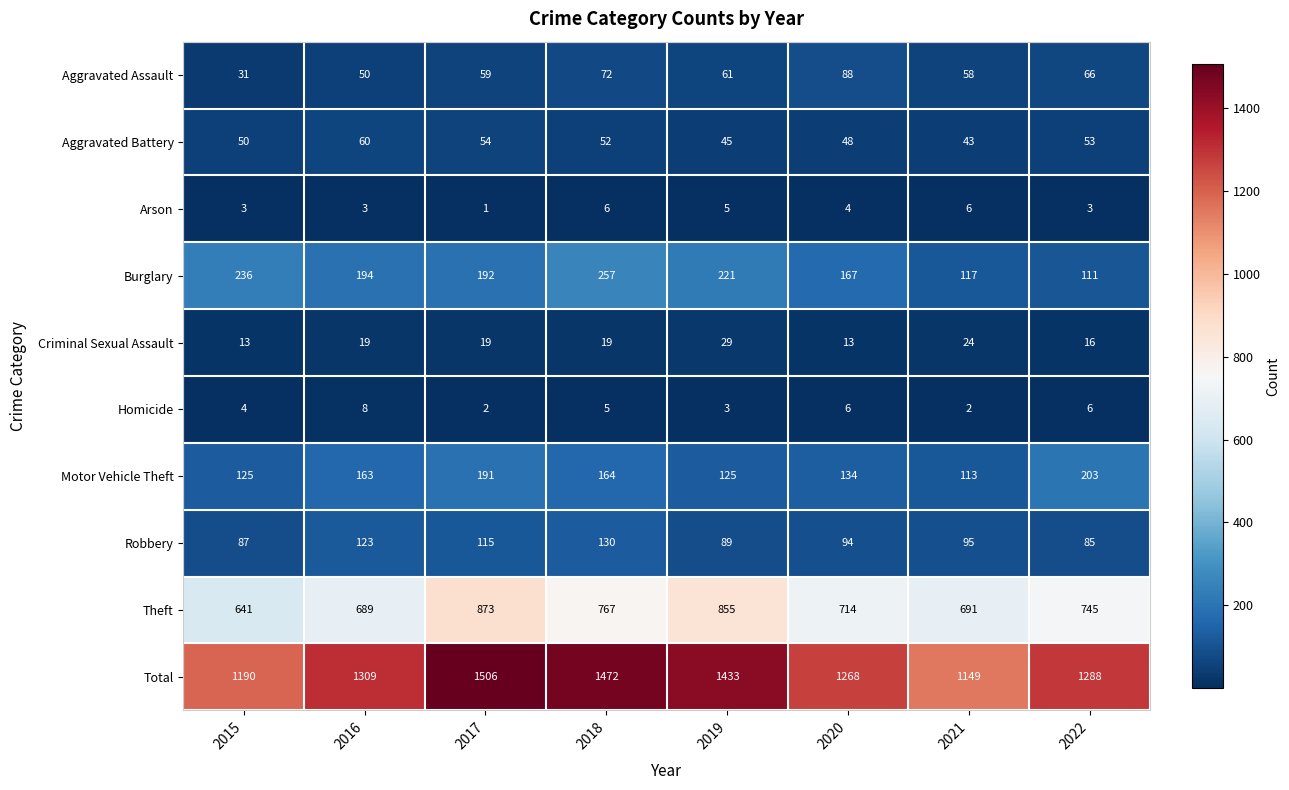

Which category has the lowest value across all series?

2017